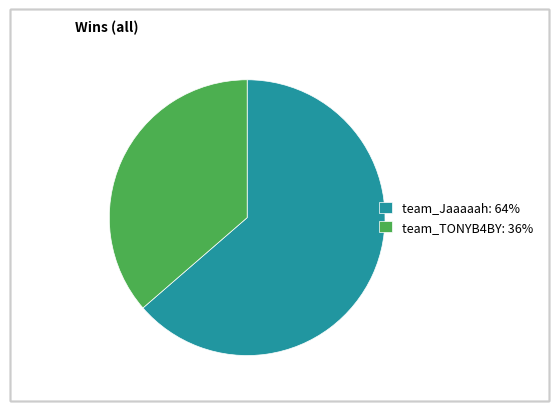

The team_TONYB4BY slice represents 36% of the pie. True or false?

True